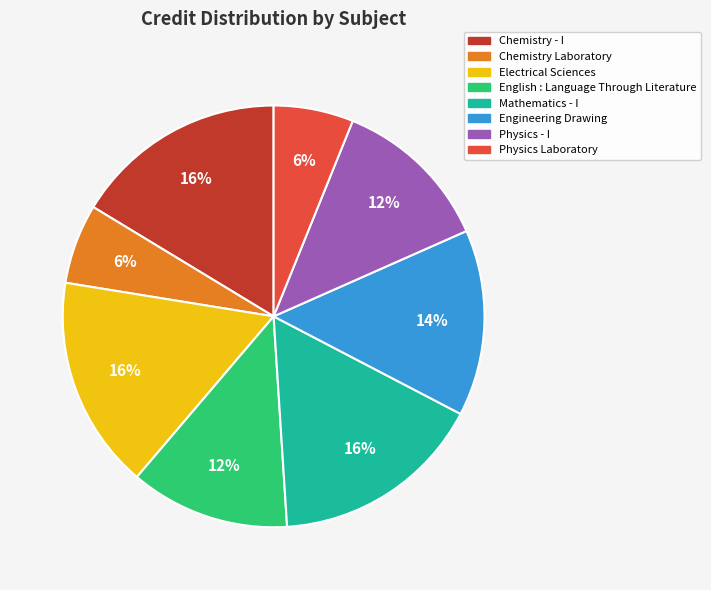

Is it true that English : Language Through Literature is 7% of the pie?

False